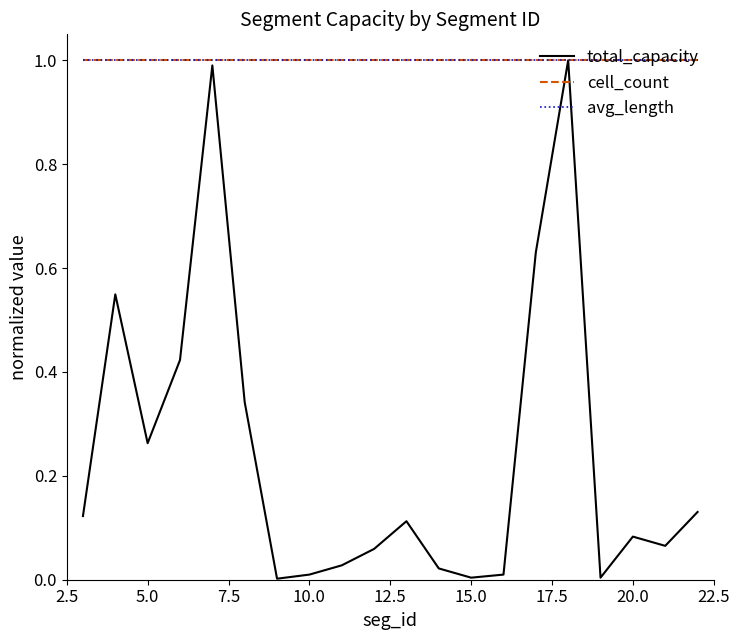

How many lines are shown in the chart?

3